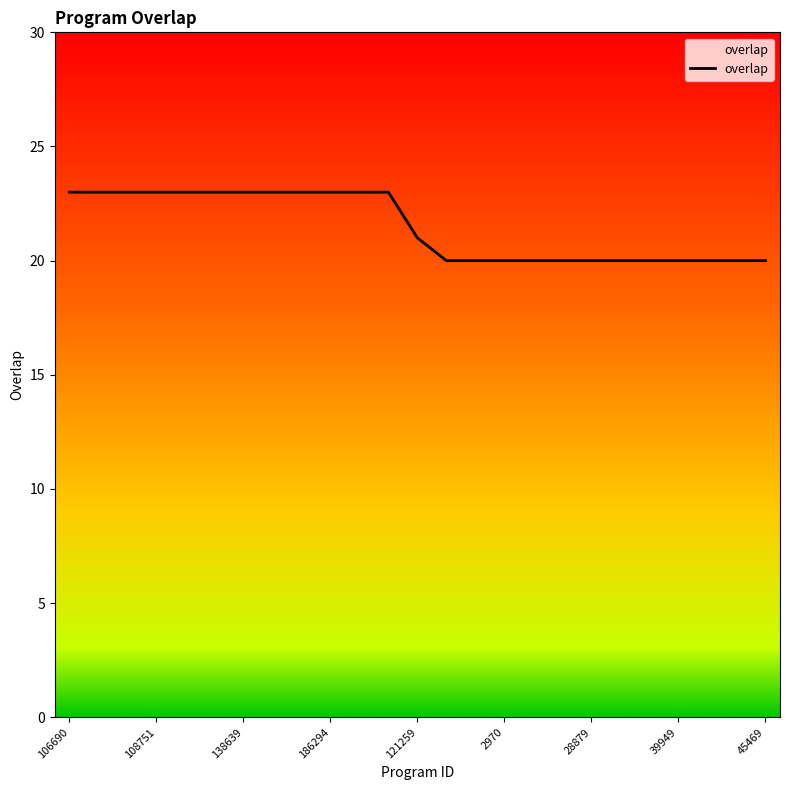

What is the minimum value shown in the chart?

20